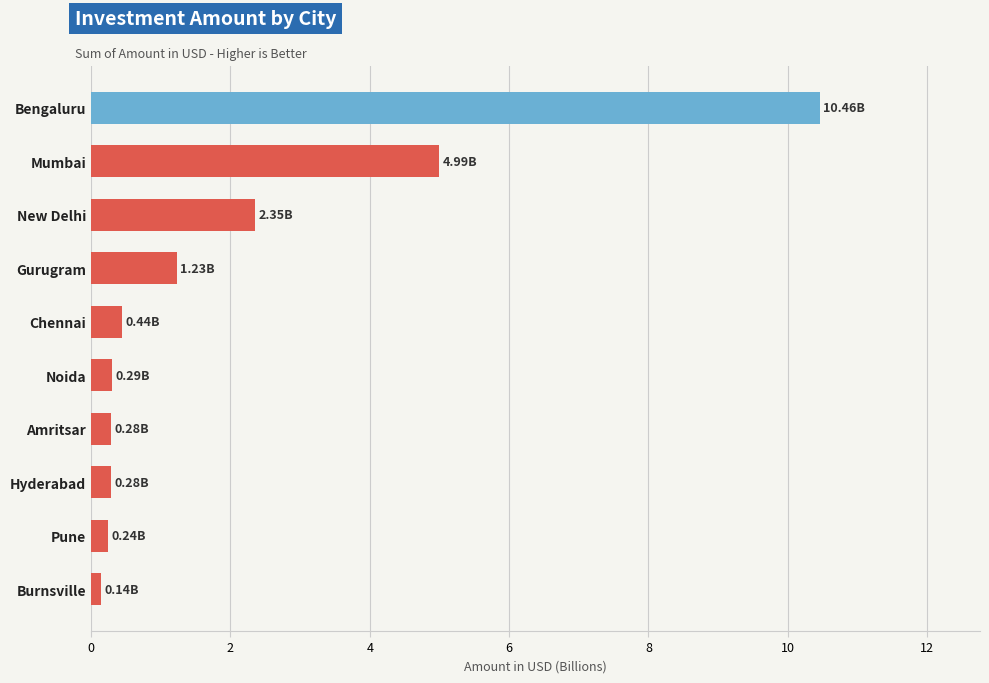

What is the difference between the maximum and minimum values?

10.3